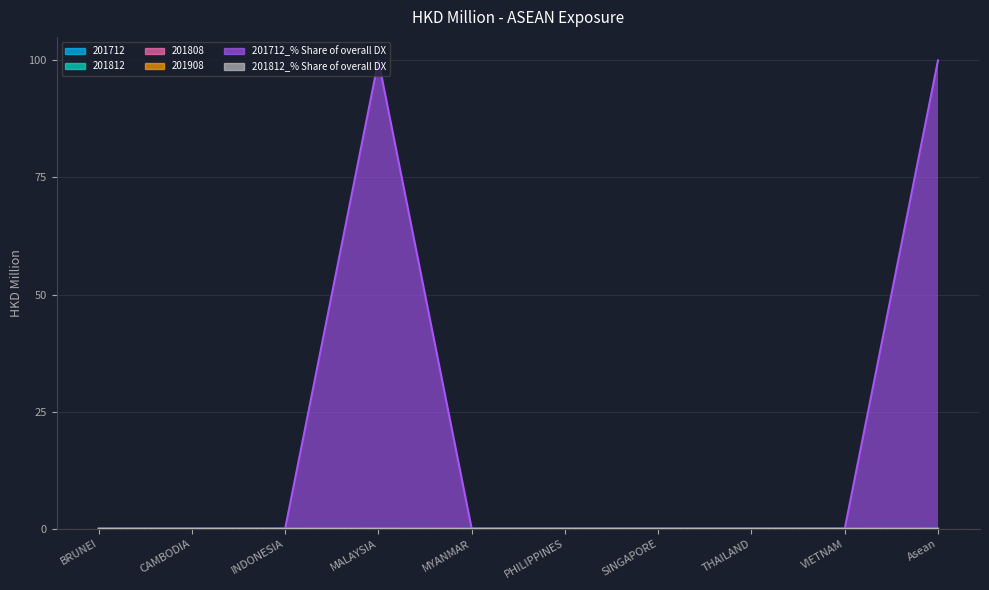

How many lines are shown in the chart?

6